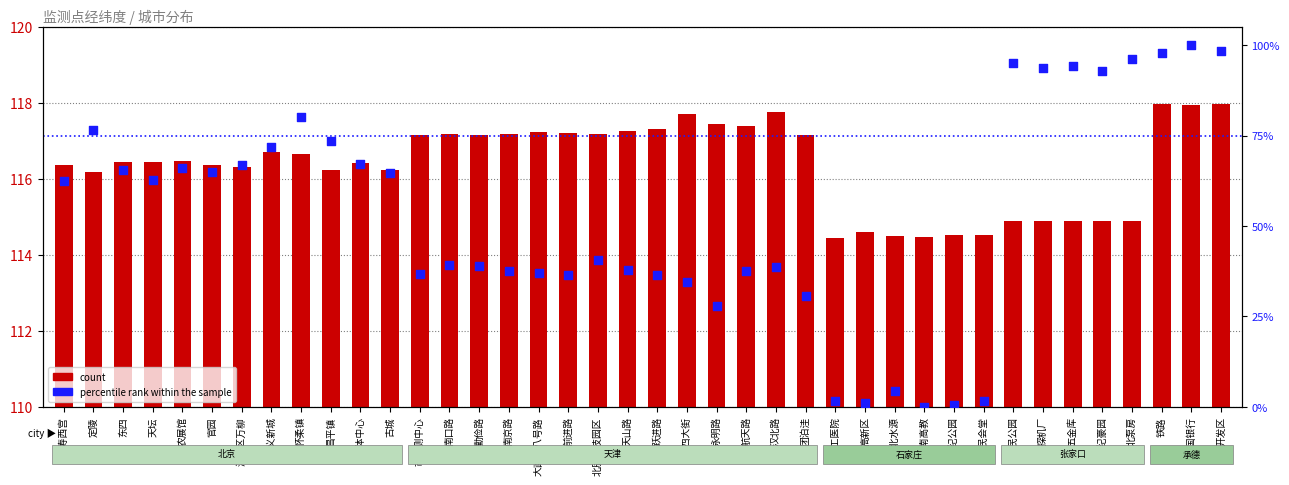

At how many categories does at least one series exceed 63?

40